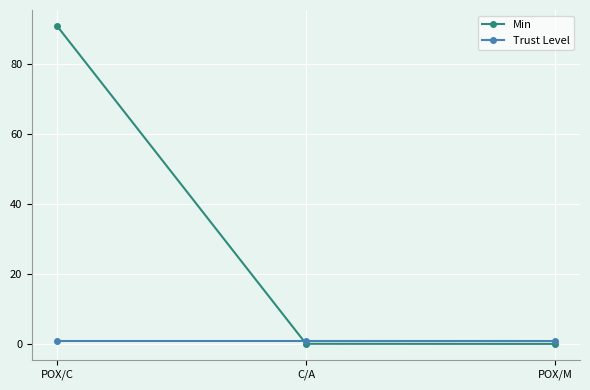

Which series changed the most between POX/C and C/A?

Min